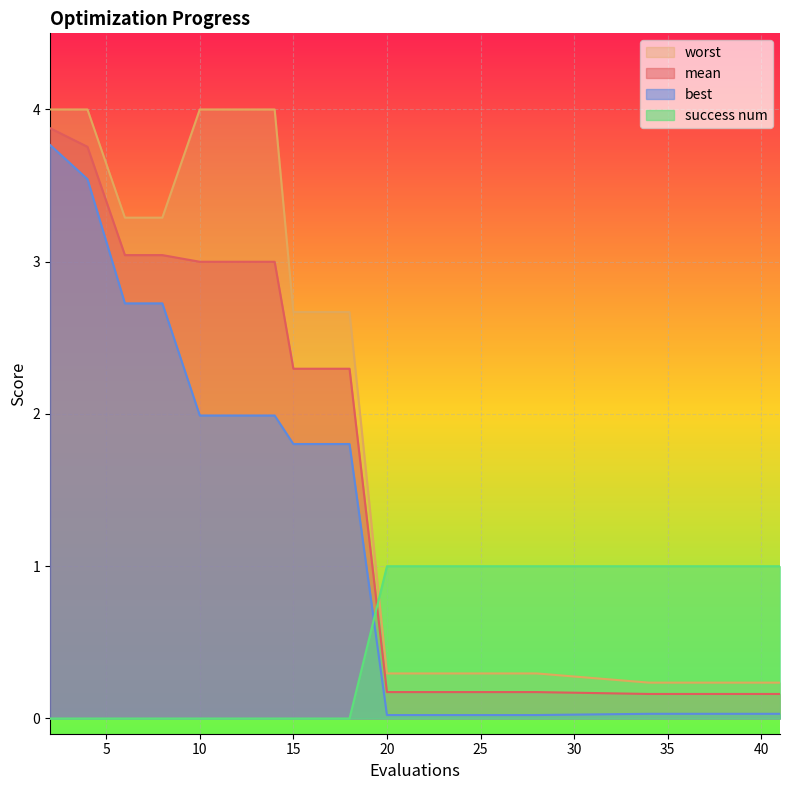

What is the difference between the maximum and minimum values in the worst series?

3.8